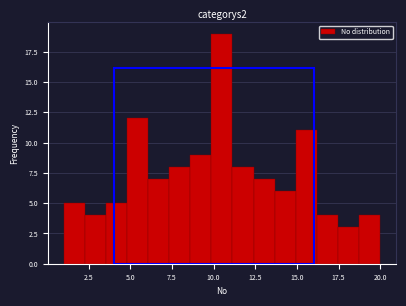

Read against the x-axis, roughly where is the centre of the tallest bar?

10.5